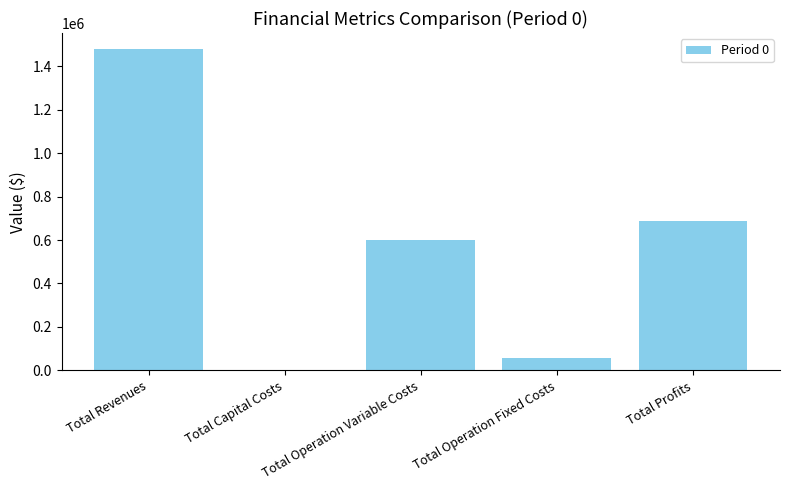

What is the sum of all values?

2824858.2